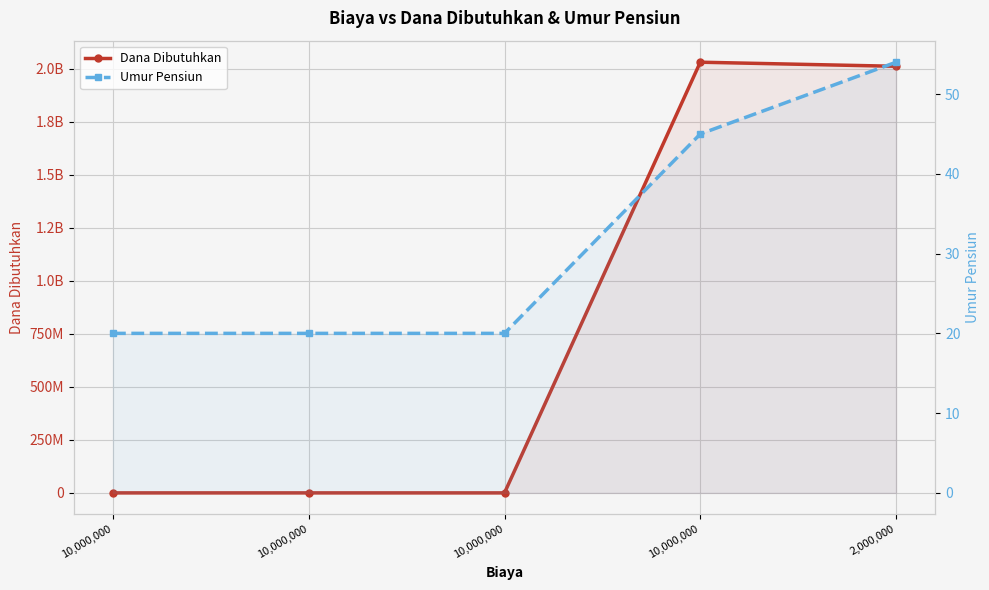

Where is the first local maximum for Dana Dibutuhkan?

10,000,000